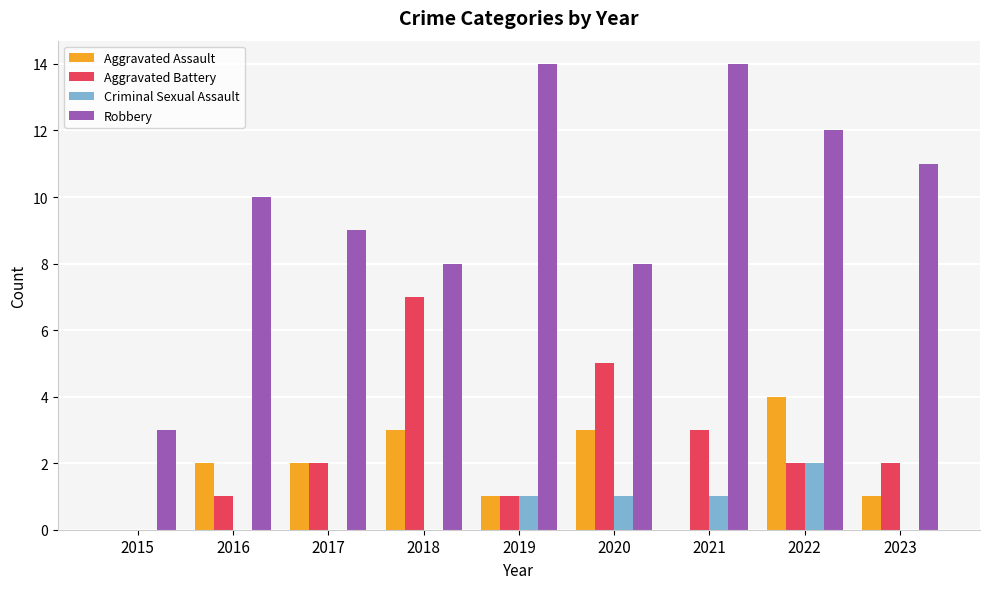

Reading left to right, what are all the values shown in this chart?

Aggravated Assault: 0	2	2	3	1	3	0	4	1
Aggravated Battery: 0	1	2	7	1	5	3	2	2
Criminal Sexual Assault: 0	0	0	0	1	1	1	2	0
Robbery: 3	10	9	8	14	8	14	12	11